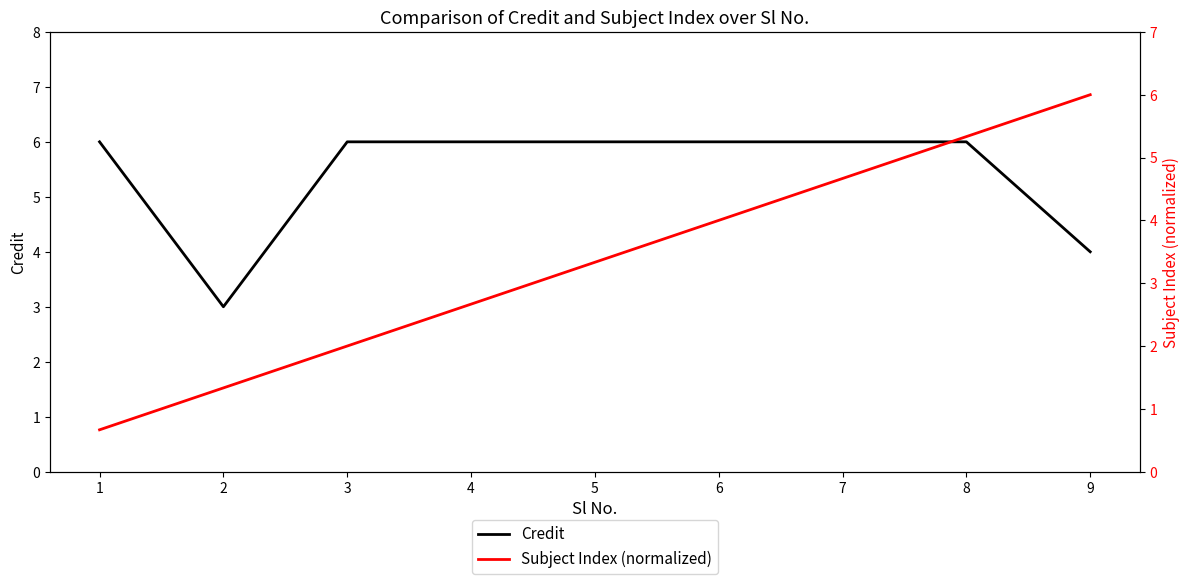

Where is Subject Index (normalized) nearest to the value 3?

4